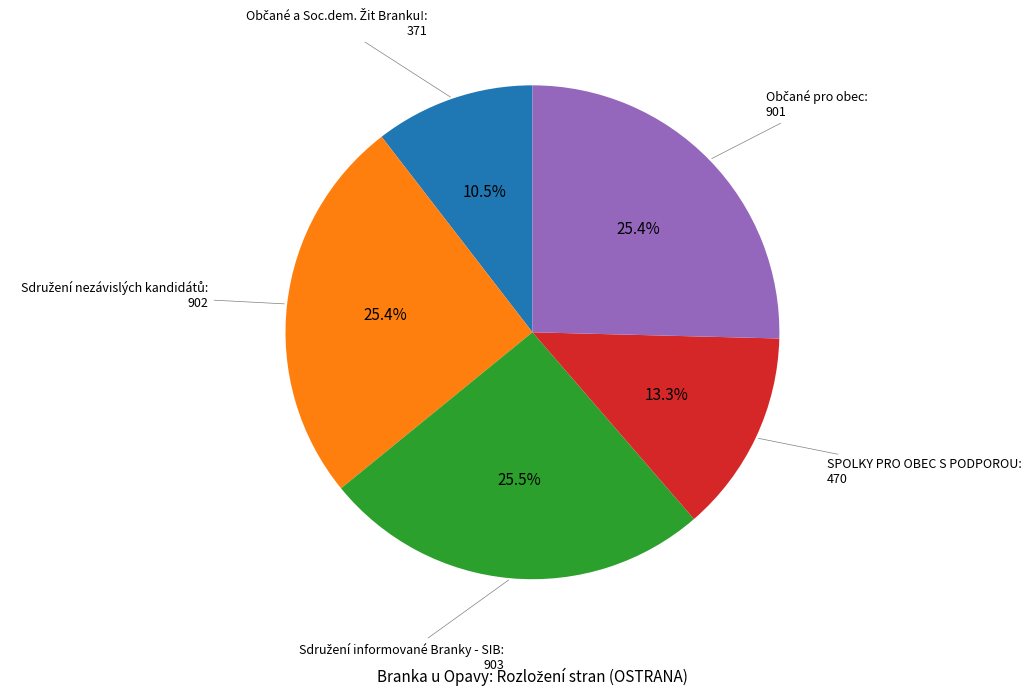

To the nearest percent, what is the difference between the largest and smallest slice percentages?

15%